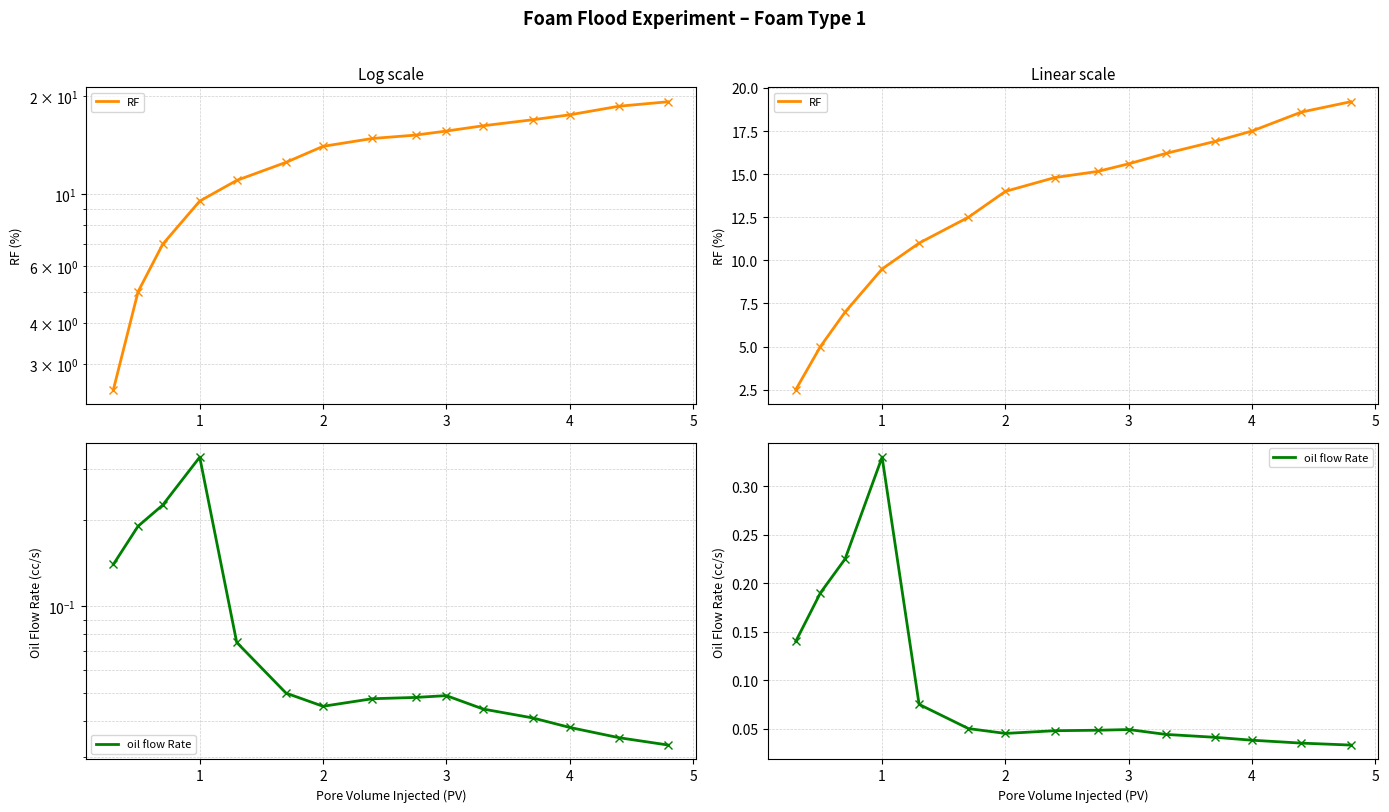

How many interior local valleys does the oil flow Rate series have?

1